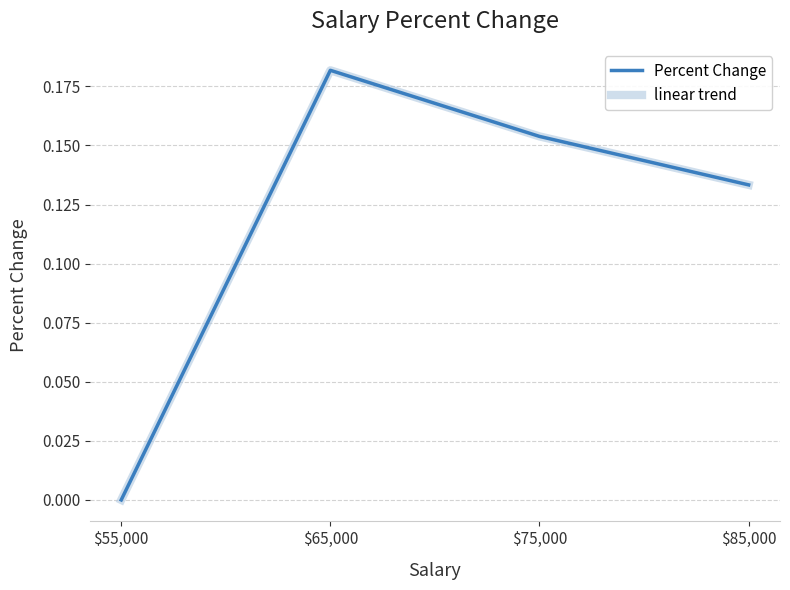

Is the value of linear trend at $65,000 greater than the value of Percent Change at $85,000?

Yes